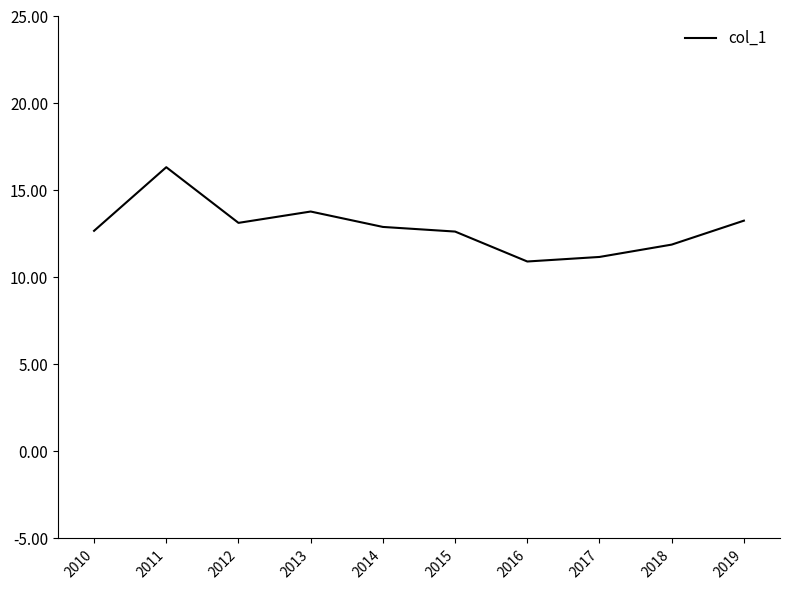

Between 2015 and 2017, which is larger?

2015